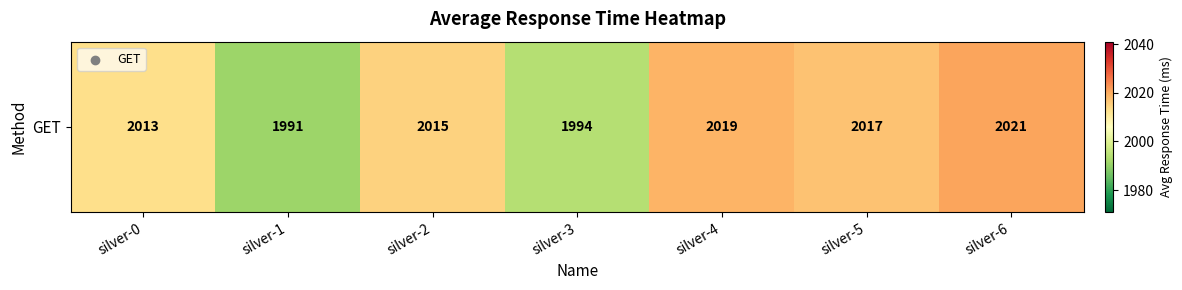

What is the smallest value displayed?

1991